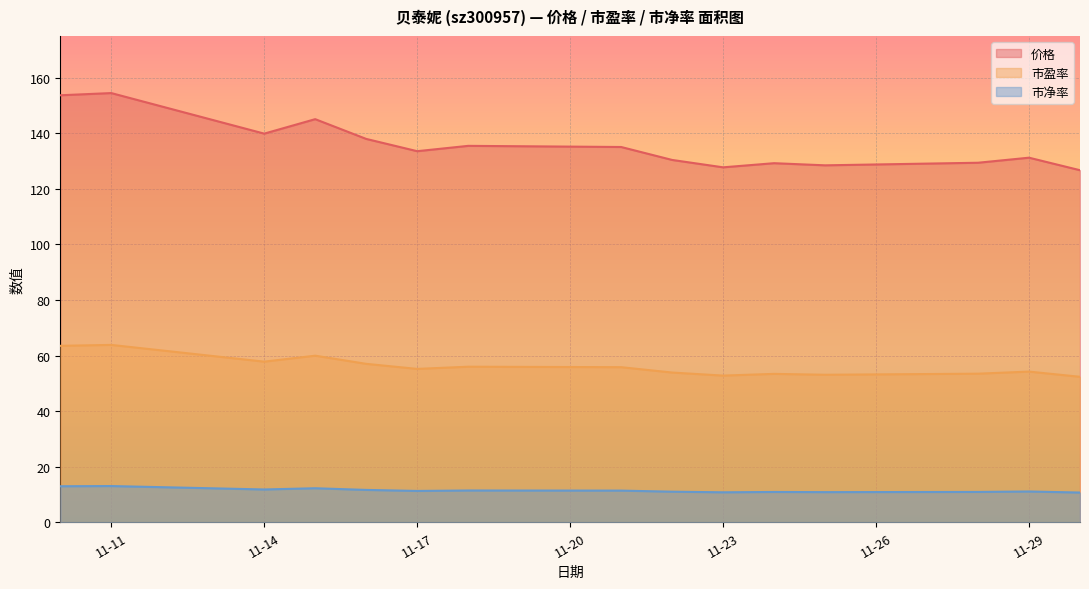

Is the value of 价格 at 2022-11-21 greater than the value of 市盈率 at 2022-11-24?

Yes